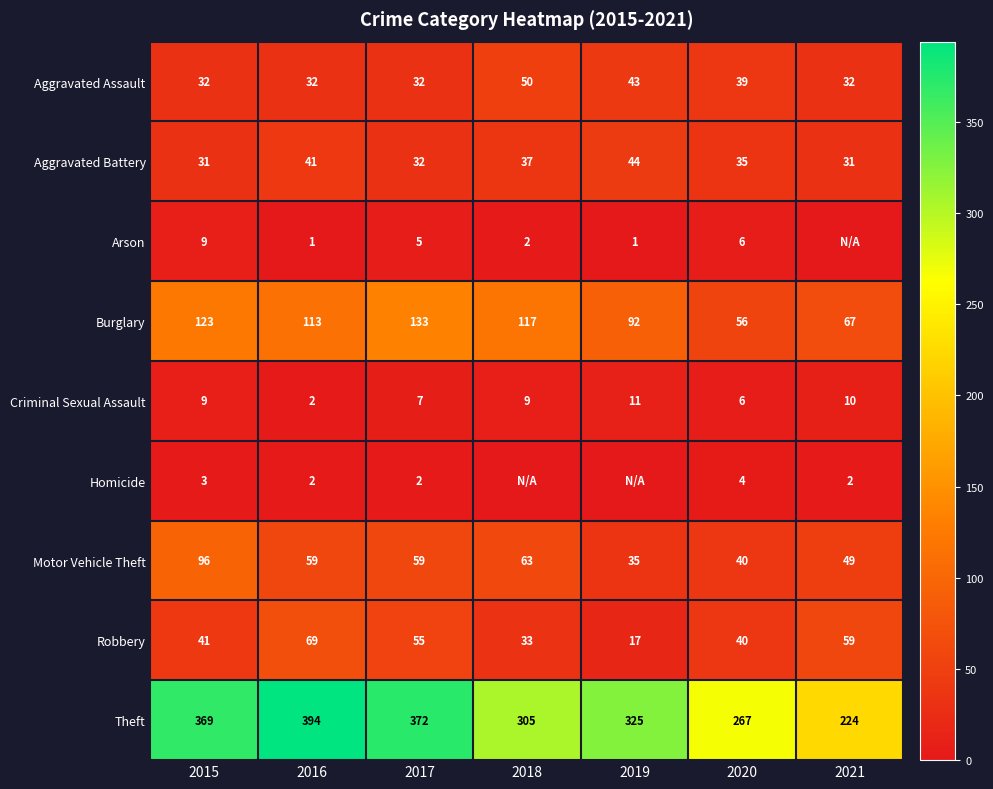

What is the difference between the Theft values at 2018 and 2020?

38